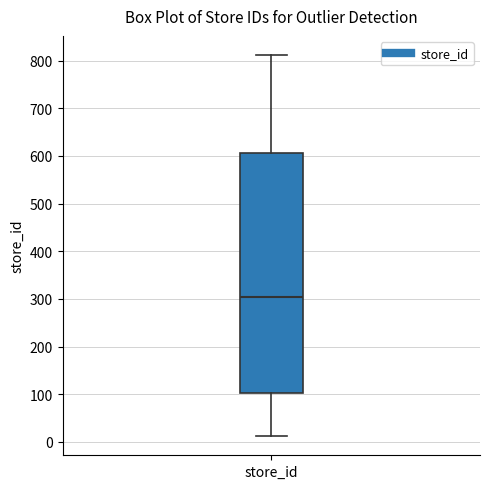

Where does the median line of the box for store_id sit on the y-axis? The values are not printed on the chart, so give them approximately, as read against the axis.

300